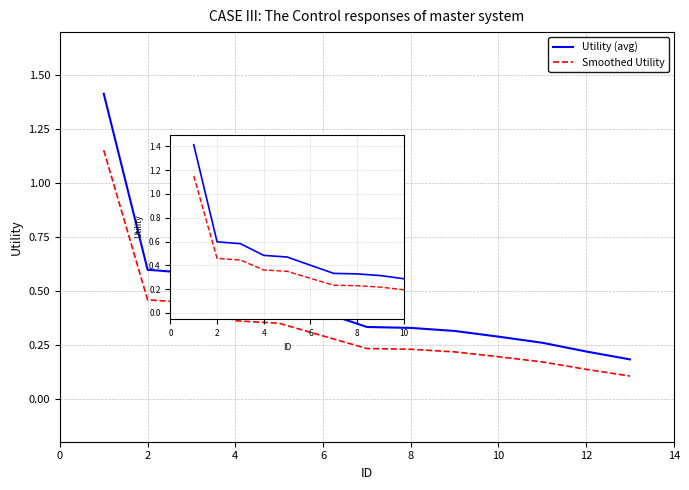

Which series has the largest range (max minus min)?

Utility (avg)